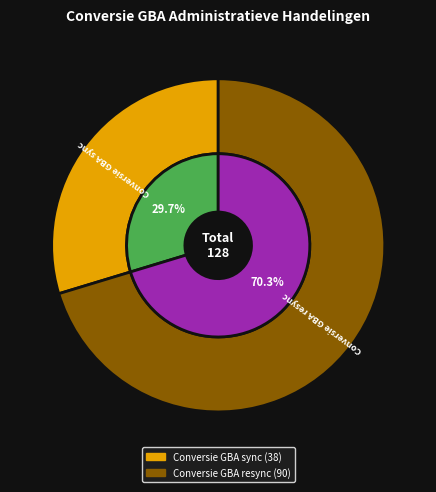

To the nearest percent, what percentage of the pie is Conversie GBA sync?

30%